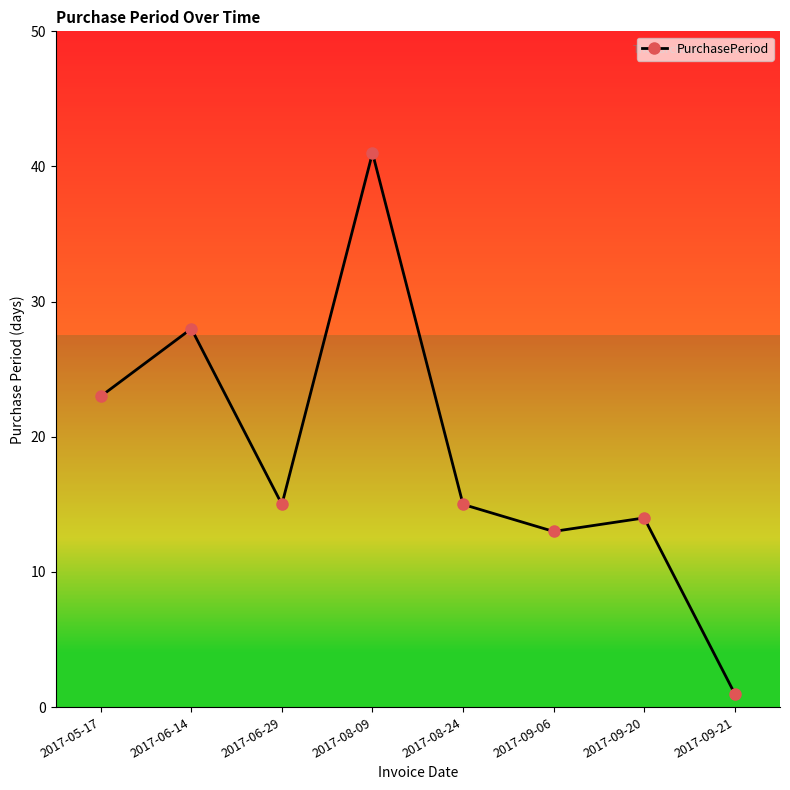

What is the value of the 6th point from the left?

13